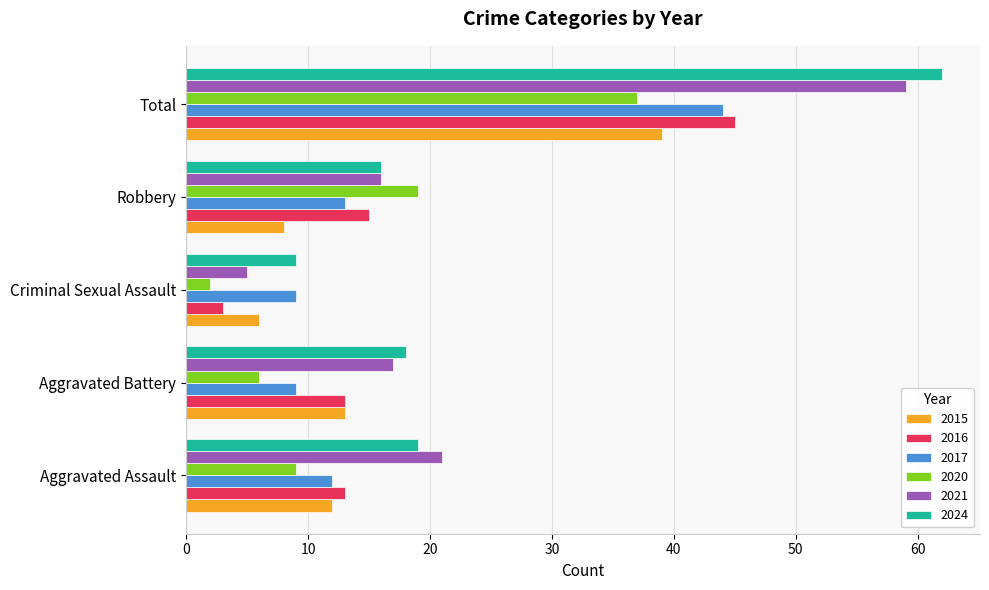

Is it true that 2017 equals 4 at Robbery?

False